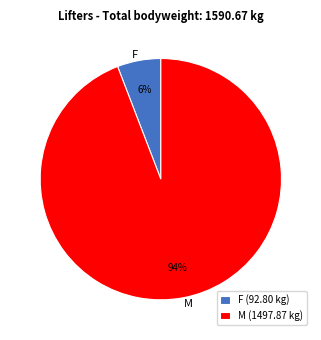

How many segments does this pie chart have?

2